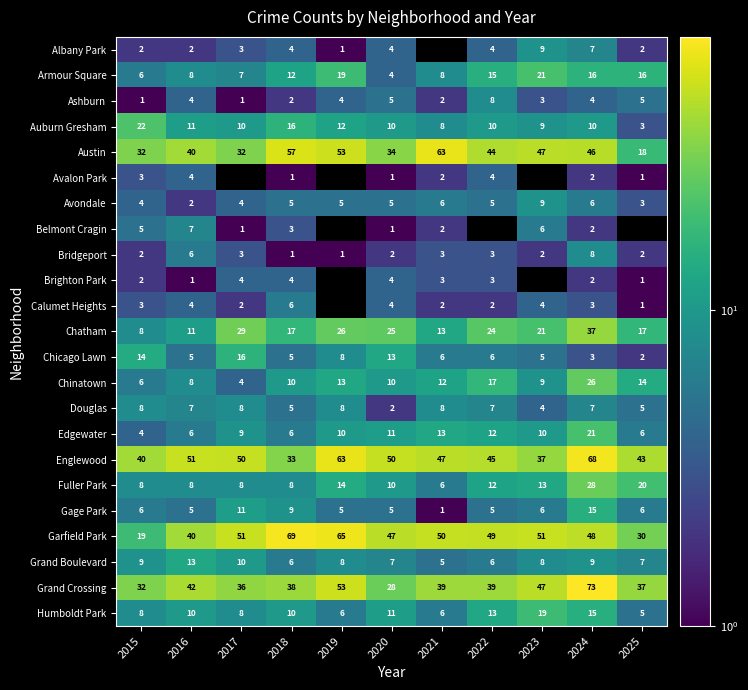

What is the minimum value for Edgewater?

4